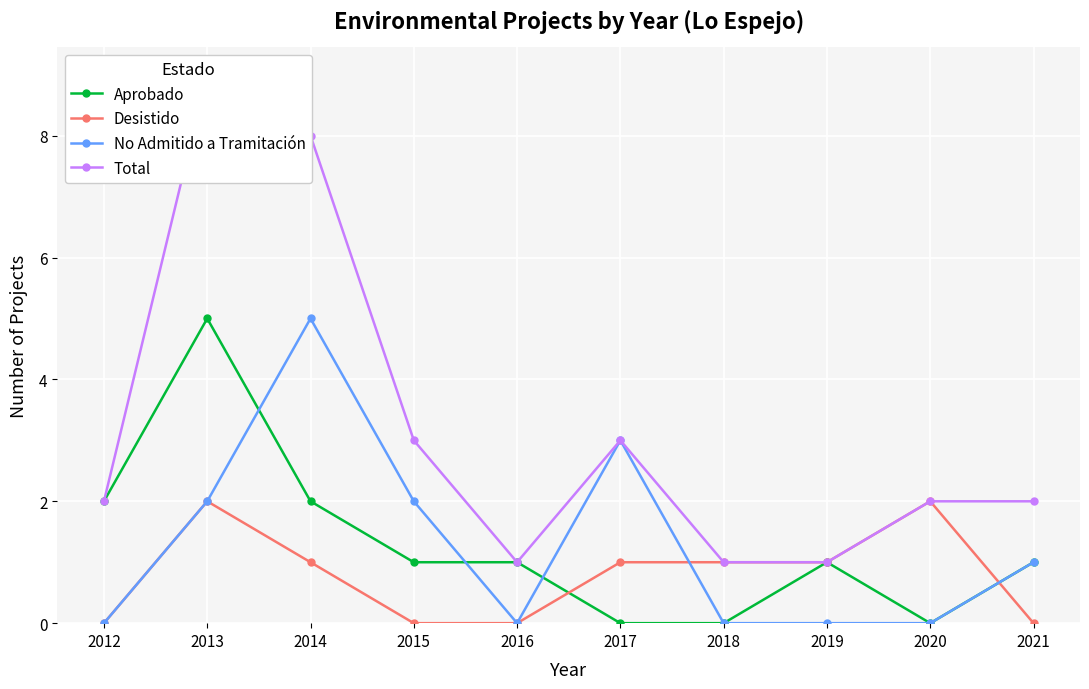

True or false: Desistido has a value of 1 at 2016.

False